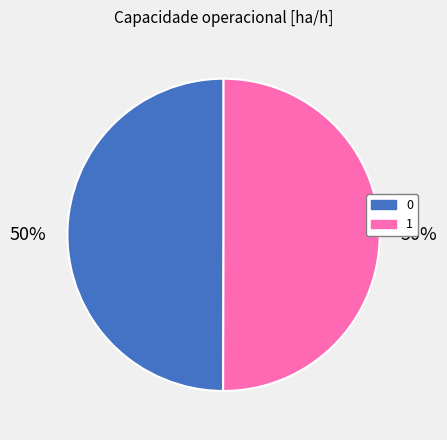

Is it true that 1 is 50% of the pie?

True